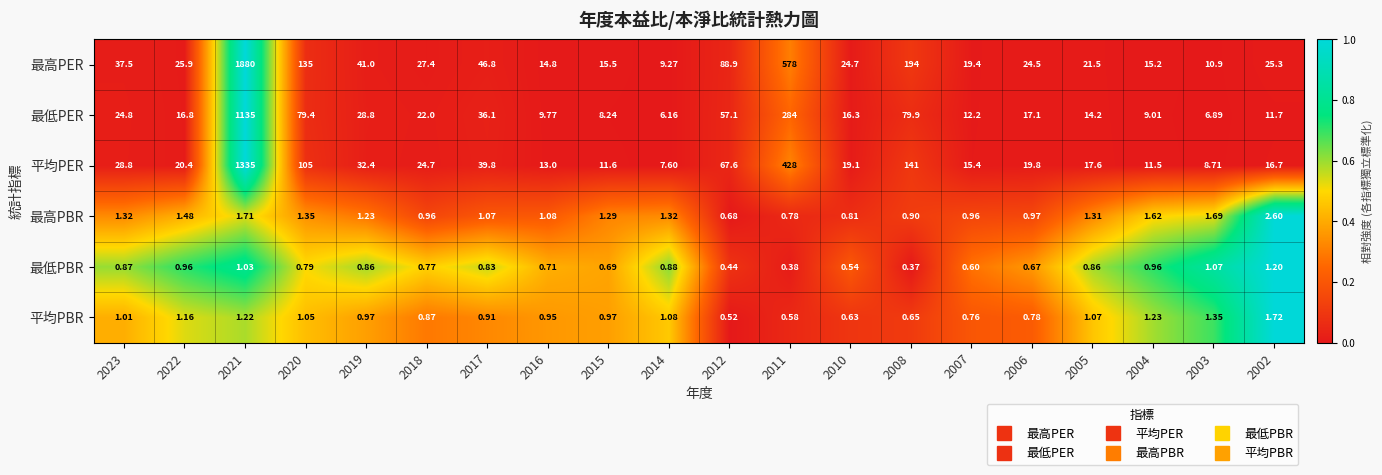

What is the difference between the highest and lowest values at 2021?

1879.0